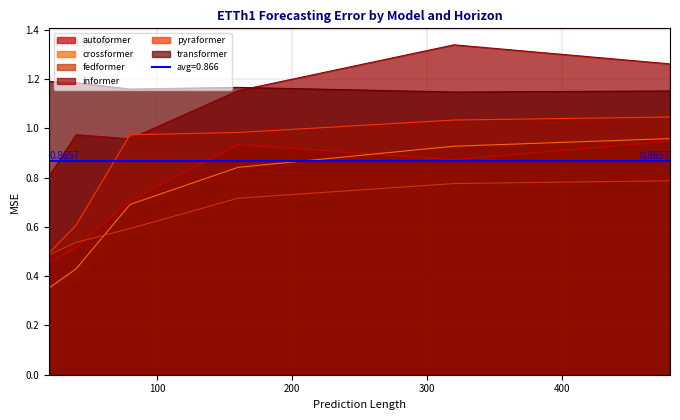

Is the value of pyraformer at 320 greater than the value of crossformer at 480?

Yes